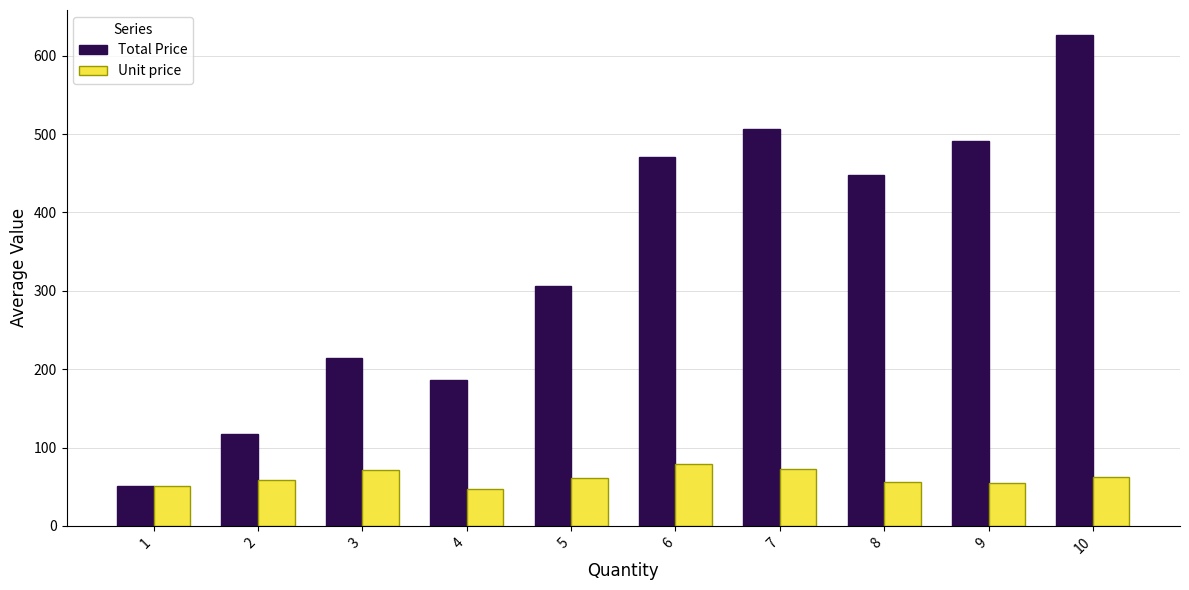

What is the total value across all series at 6?

548.7